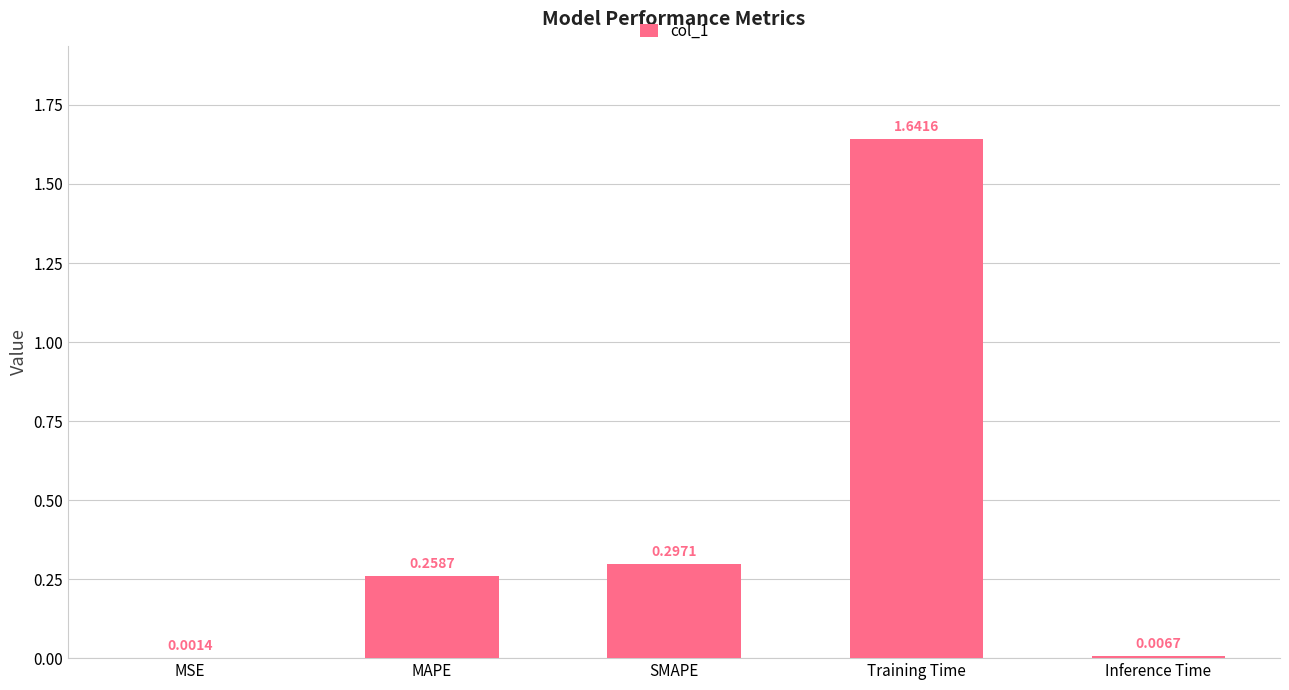

Between SMAPE and MAPE, which is larger?

SMAPE